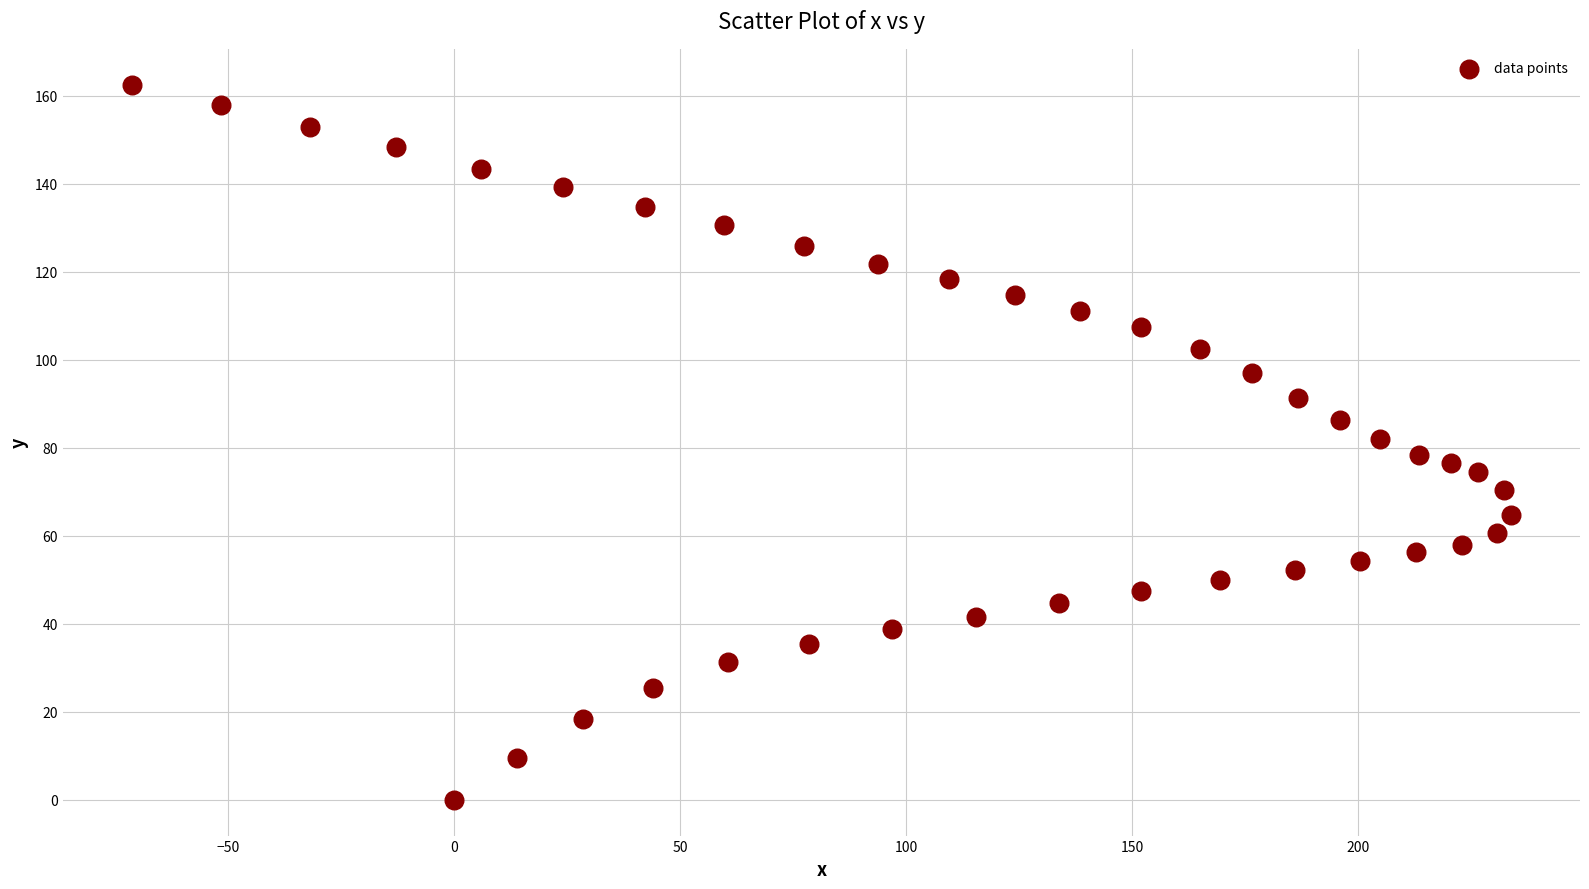

What is the range of Y values (max minus min)?

162.5